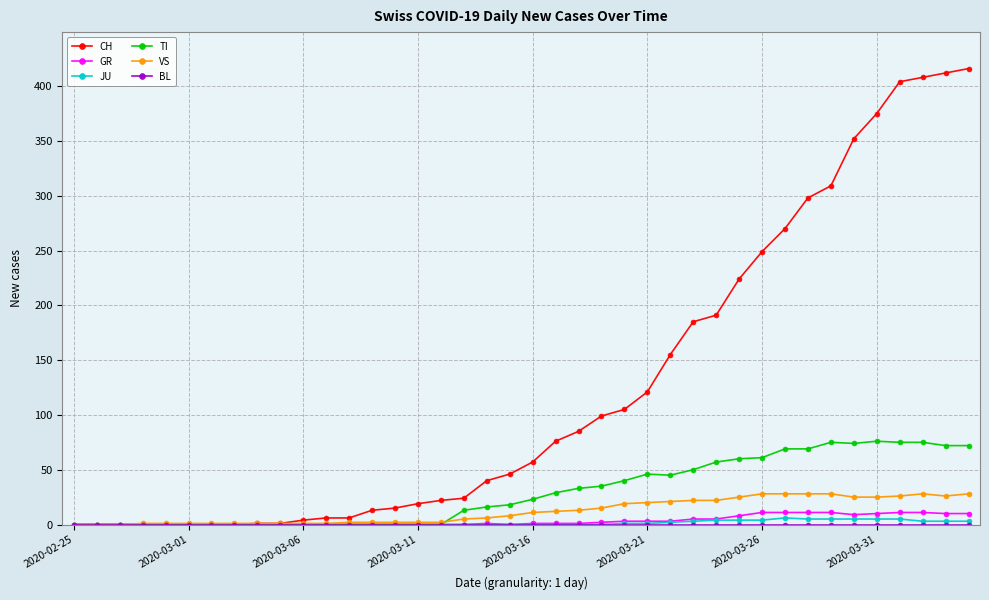

Which series has the widest spread of values?

CH